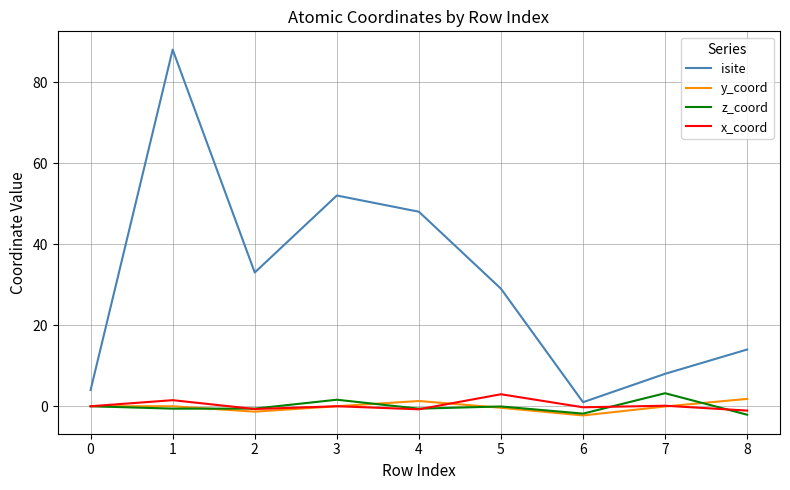

What is the minimum value shown in the chart?

-2.3